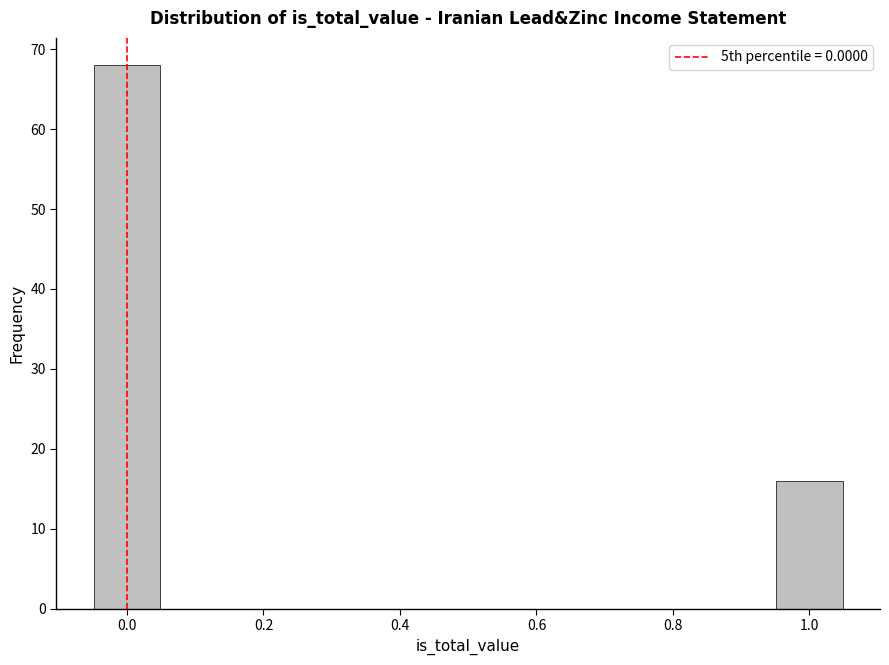

Which range on the x-axis has the tallest bar?

-0.05 to 0.05